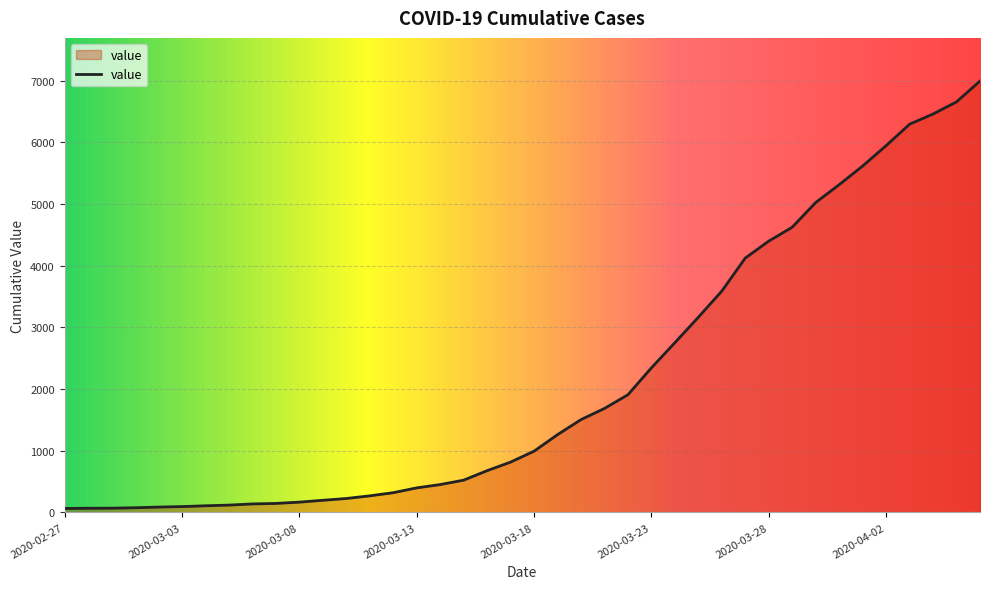

What is the value of the 38th point from the left?

6460